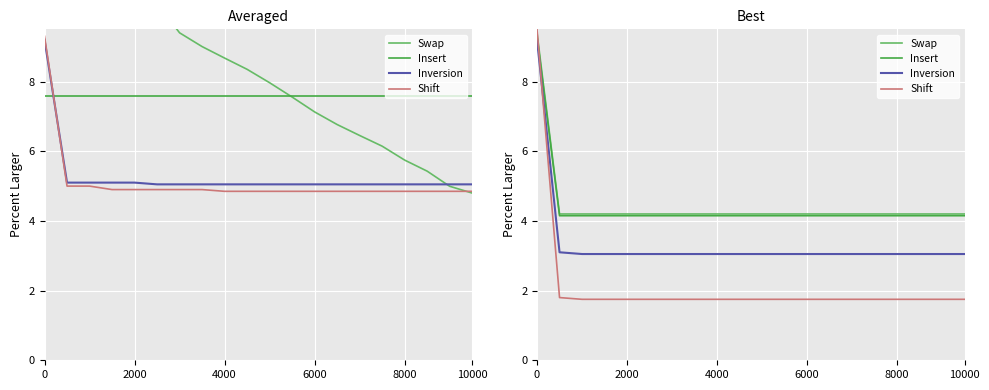

What is the spread (max minus min) of values at 6000?

2.5